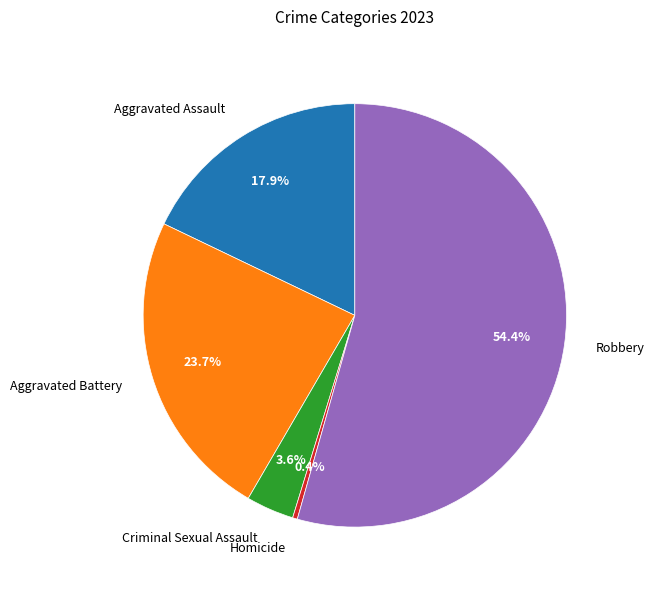

Does any single category account for the majority?

Yes